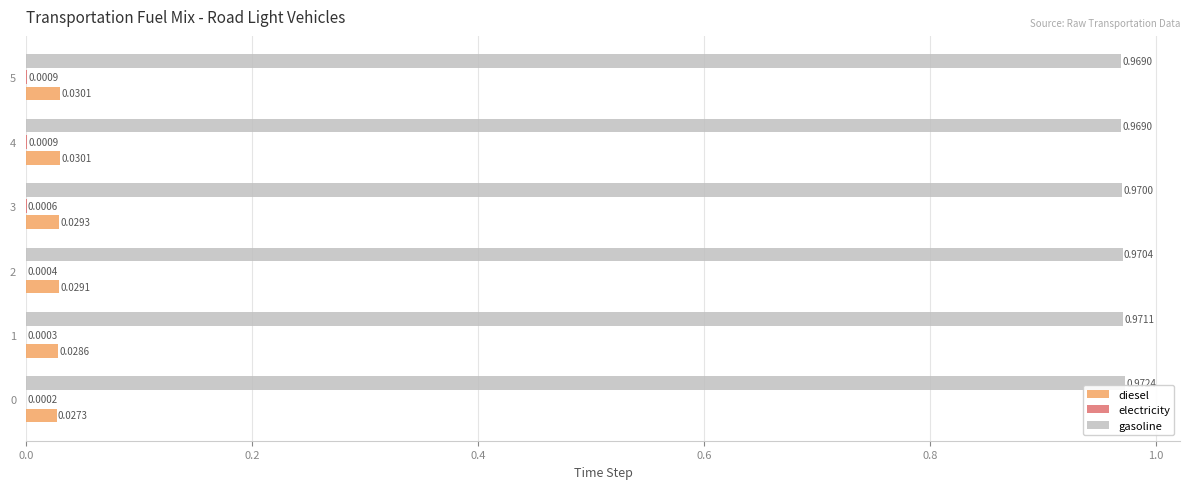

How many categories are shown in the chart?

6